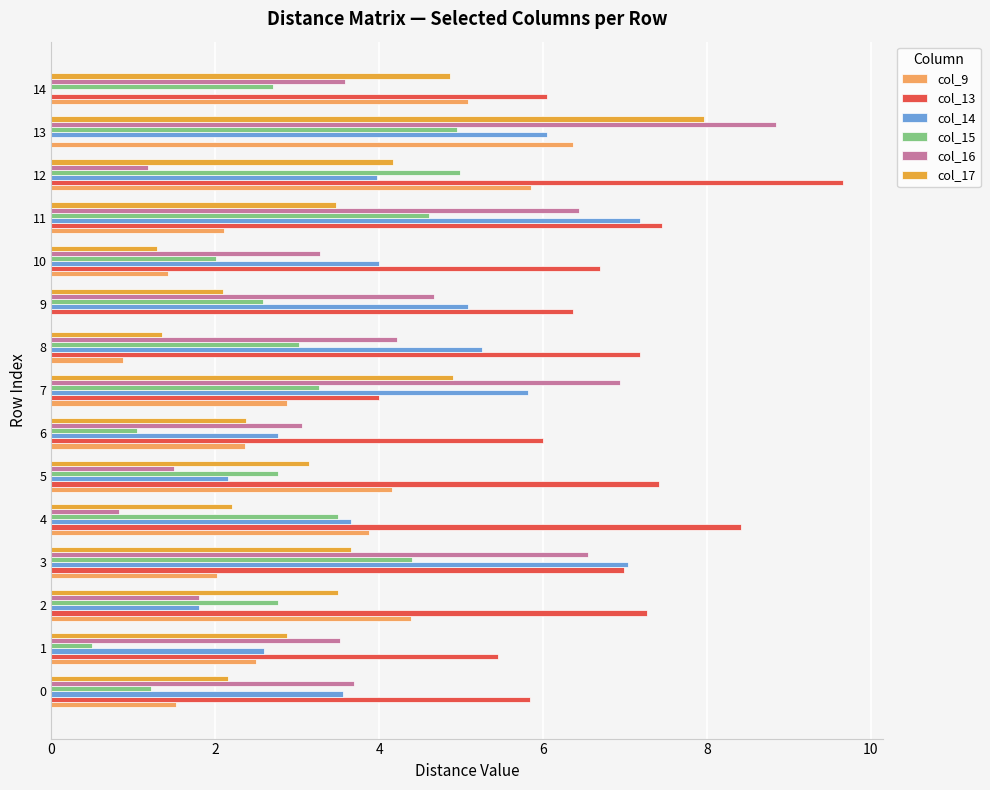

The value of col_17 at 12 is 1.3. True or false?

False